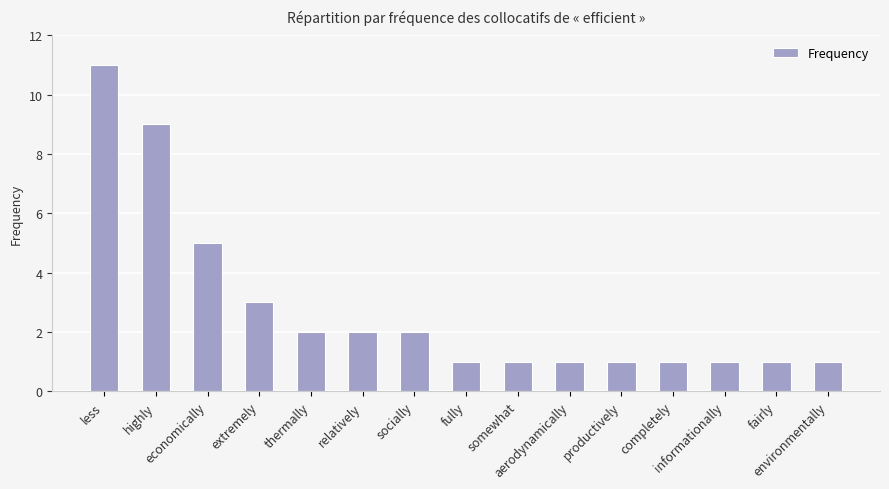

What is the value of the 12th bar from the left?

1